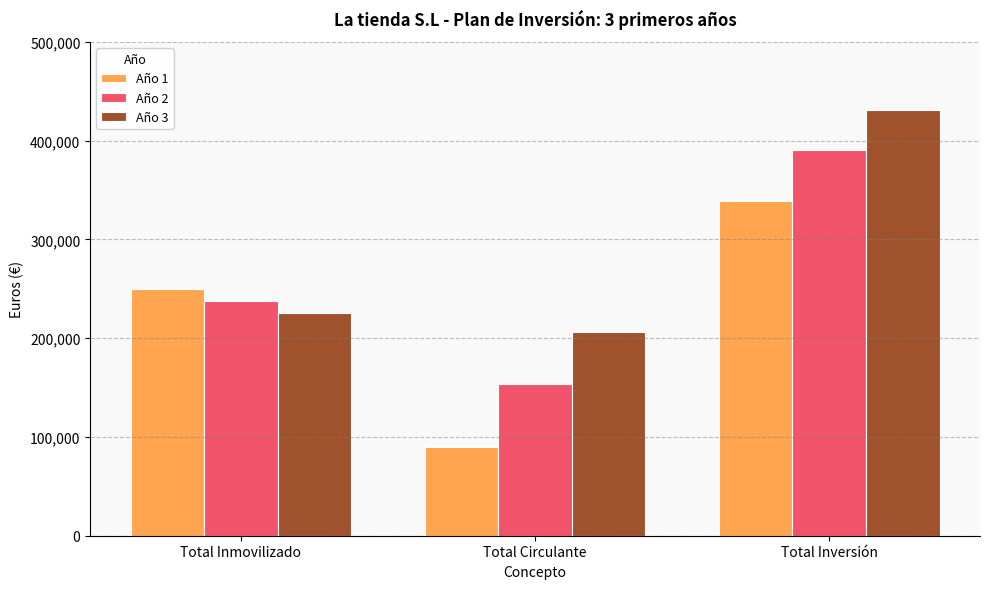

What are all the series names shown in the legend?

Año 1, Año 2, Año 3